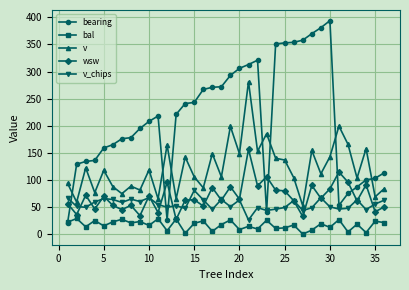

How many distinct data groups are displayed?

5